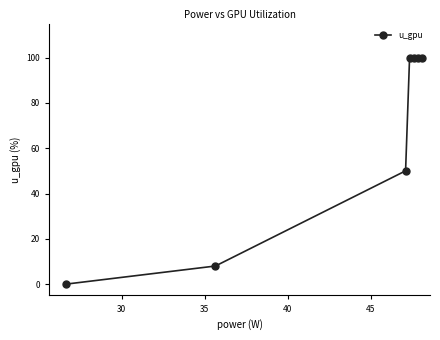

What is the greatest value displayed?

100